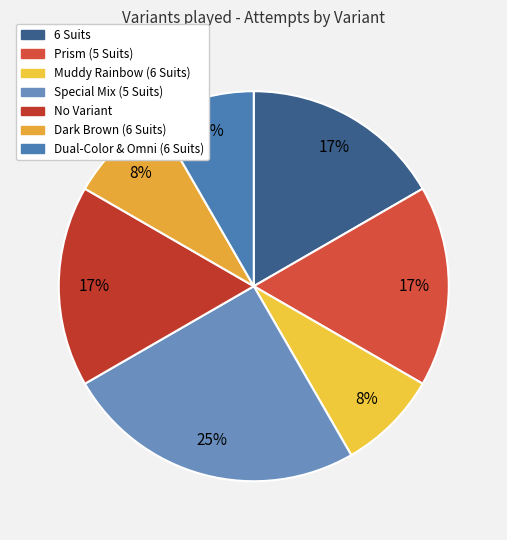

Between Dark Brown (6 Suits) and 6 Suits, which is larger?

6 Suits